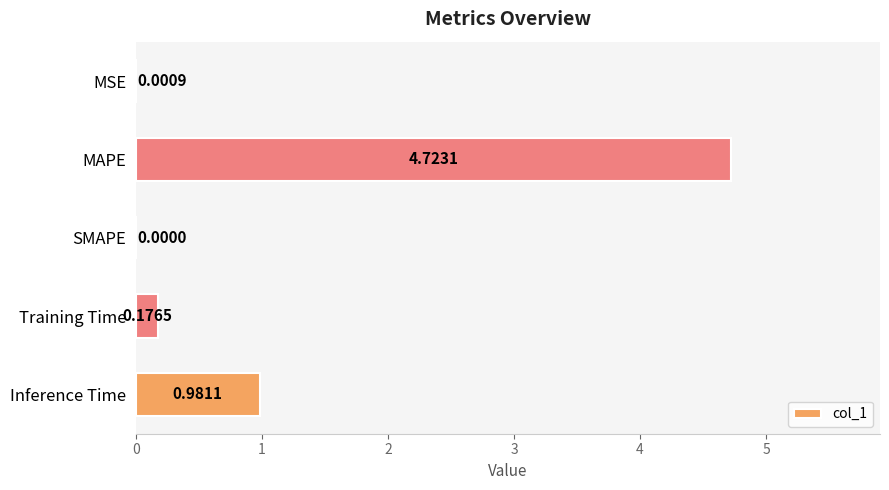

Which category has the highest value across all series?

MAPE